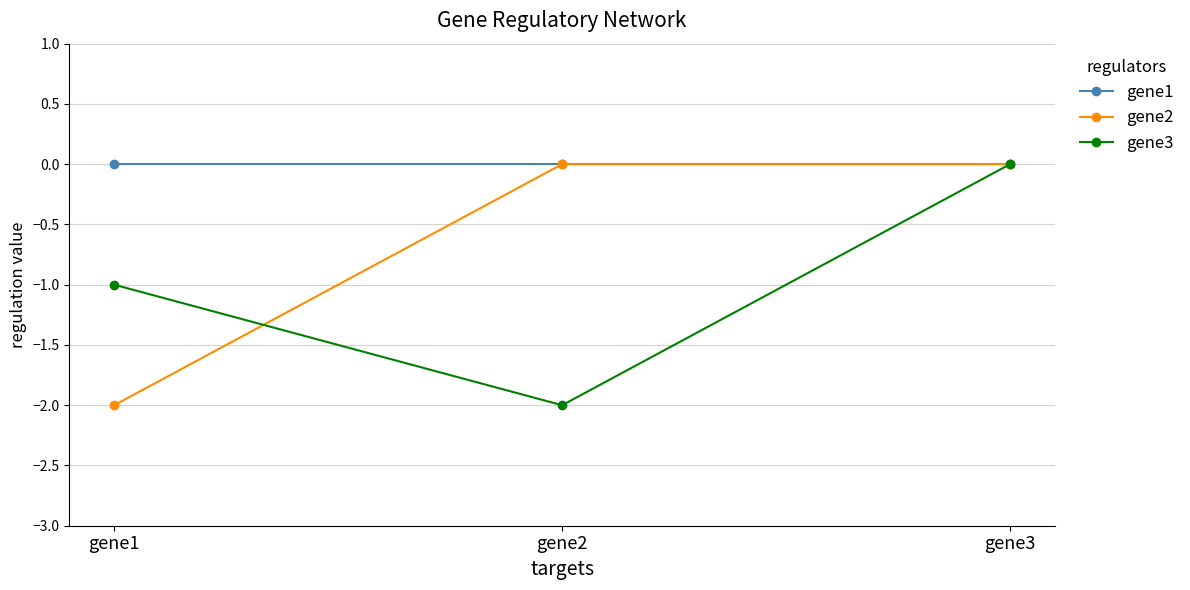

Is the value of gene3 at gene2 greater than the value of gene1 at gene2?

No